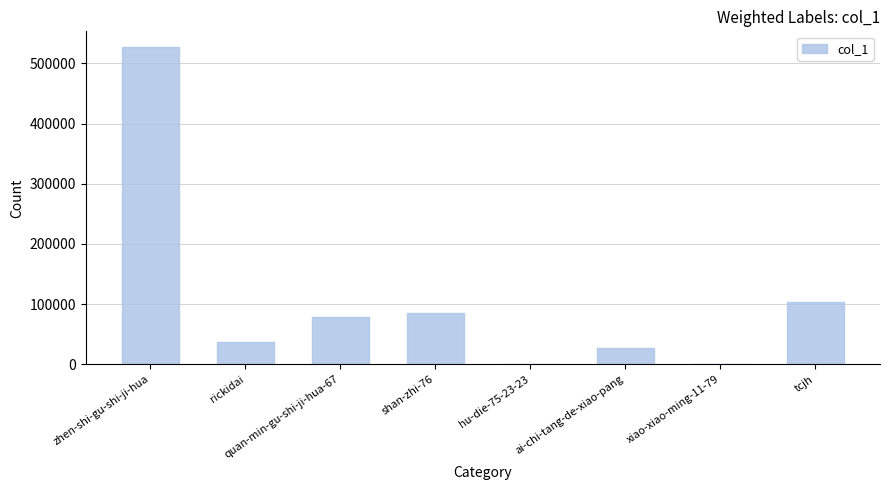

Is it true that the value at shan-zhi-76 is 84837?

True